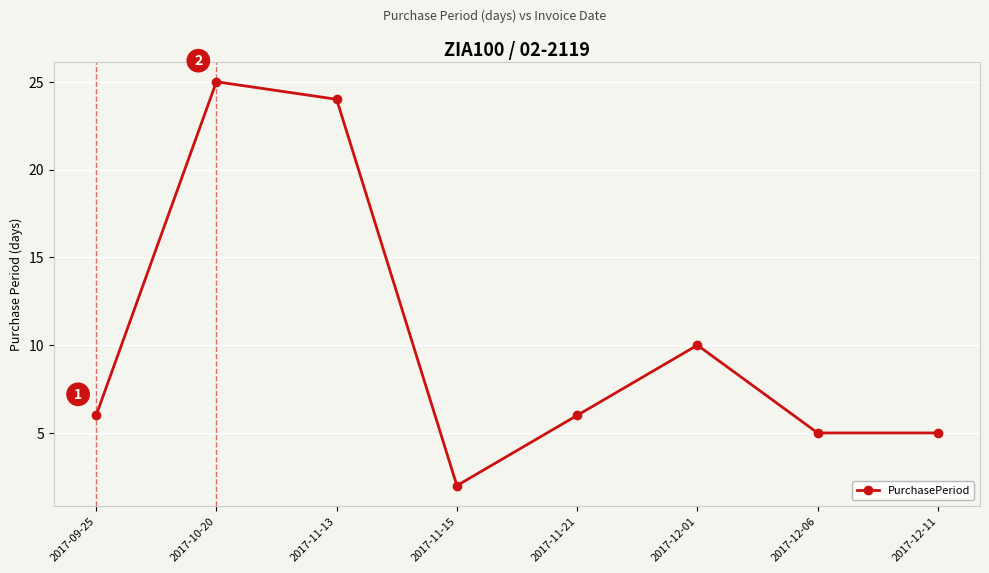

What is the maximum value shown in the chart?

25